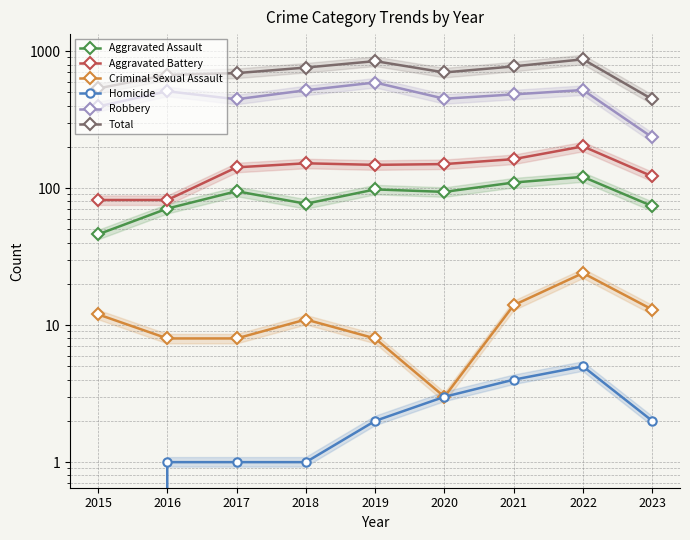

What is the value of the Aggravated Battery point at the 8th from the left?

202